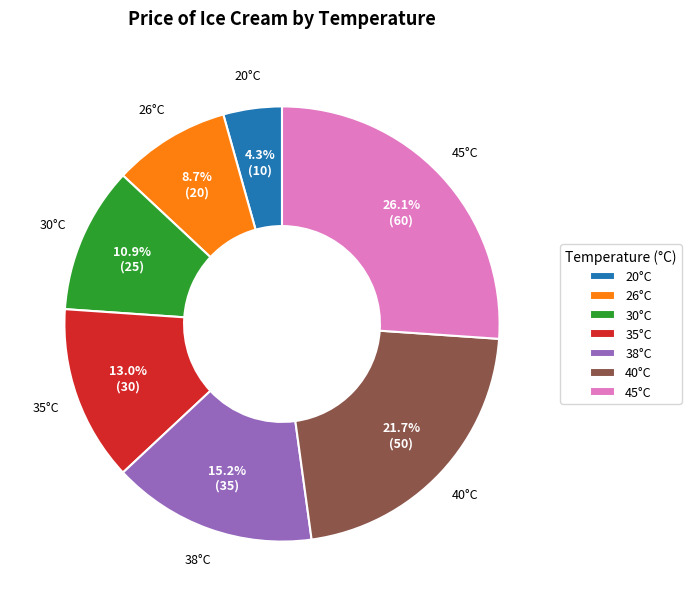

Rank the categories by value from lowest to highest.

20°C, 26°C, 30°C, 35°C, 38°C, 40°C, 45°C